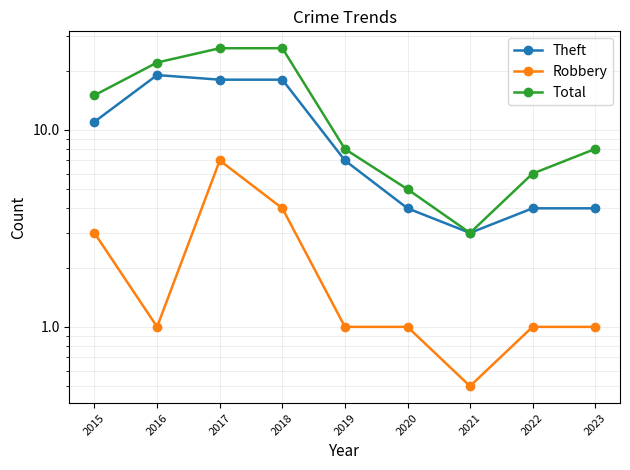

Reading left to right, transcribe all the data shown in this chart.

Theft: 2015=11.0	2016=19.0	2017=18.0	2018=18.0	2019=7.0	2020=4.0	2021=3.0	2022=4.0	2023=4.0
Robbery: 2015=3.0	2016=1.0	2017=7.0	2018=4.0	2019=1.0	2020=1.0	2021=0.5	2022=1.0	2023=1.0
Total: 2015=15.0	2016=22.0	2017=26.0	2018=26.0	2019=8.0	2020=5.0	2021=3.0	2022=6.0	2023=8.0